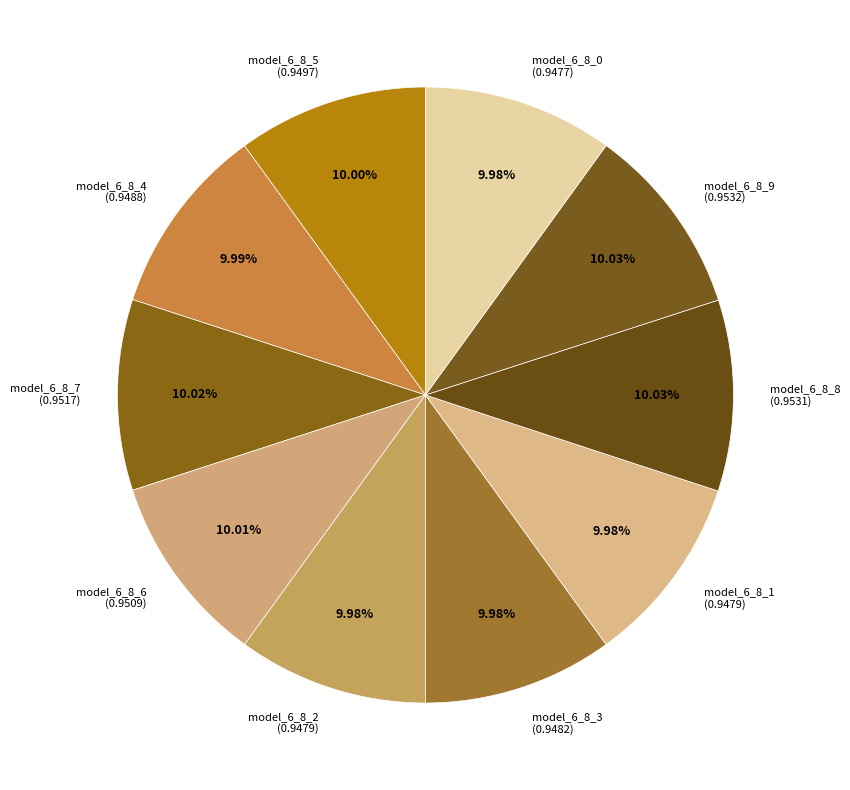

Is the sum of model_6_8_4 (0.9488) and model_6_8_8 (0.9531) greater than half?

No